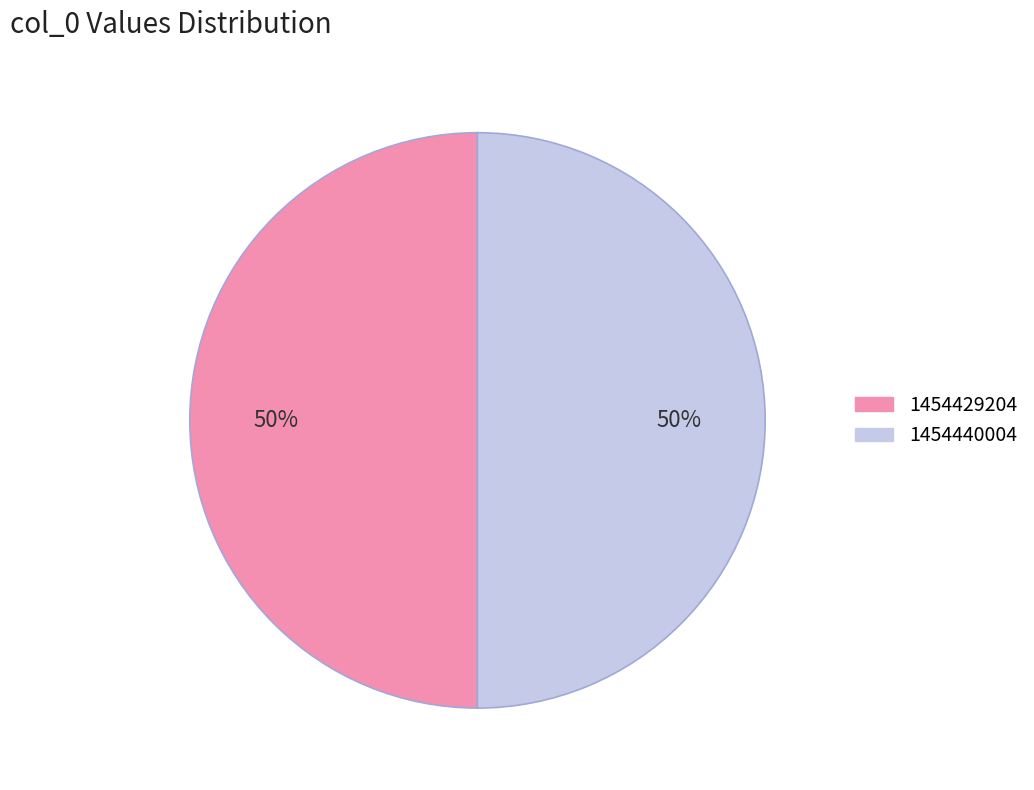

Is the sum of 1454429204 and 1454440004 greater than half?

Yes